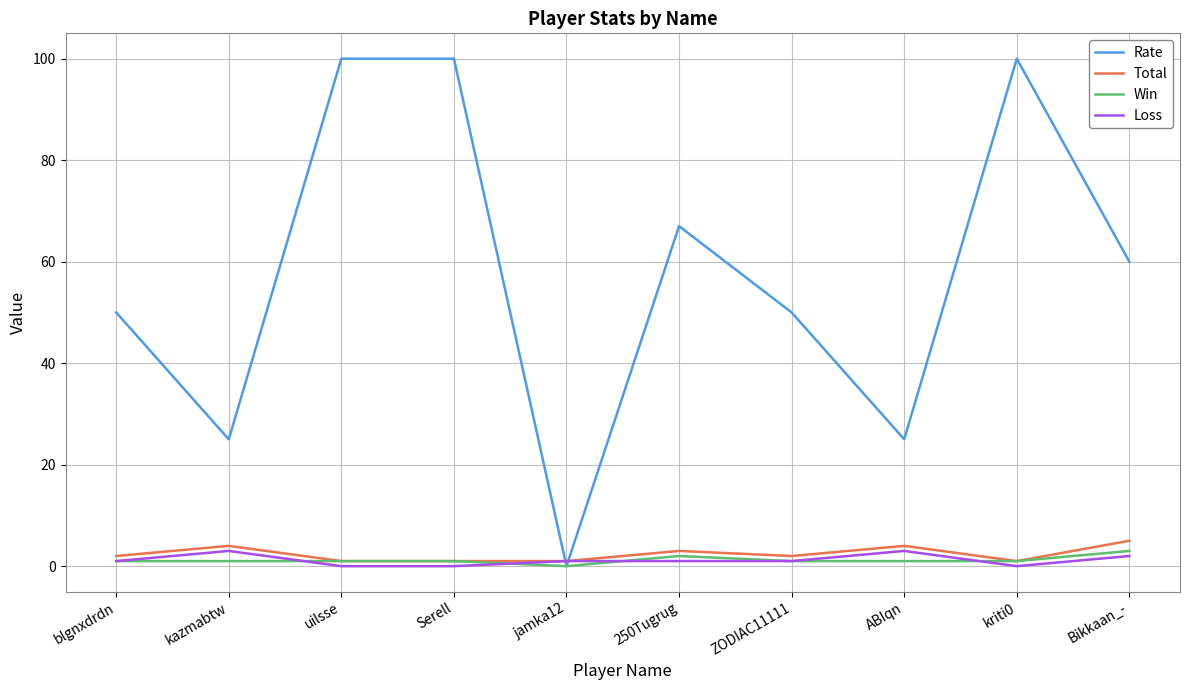

At which label does Win reach its peak?

Bikkaan_-